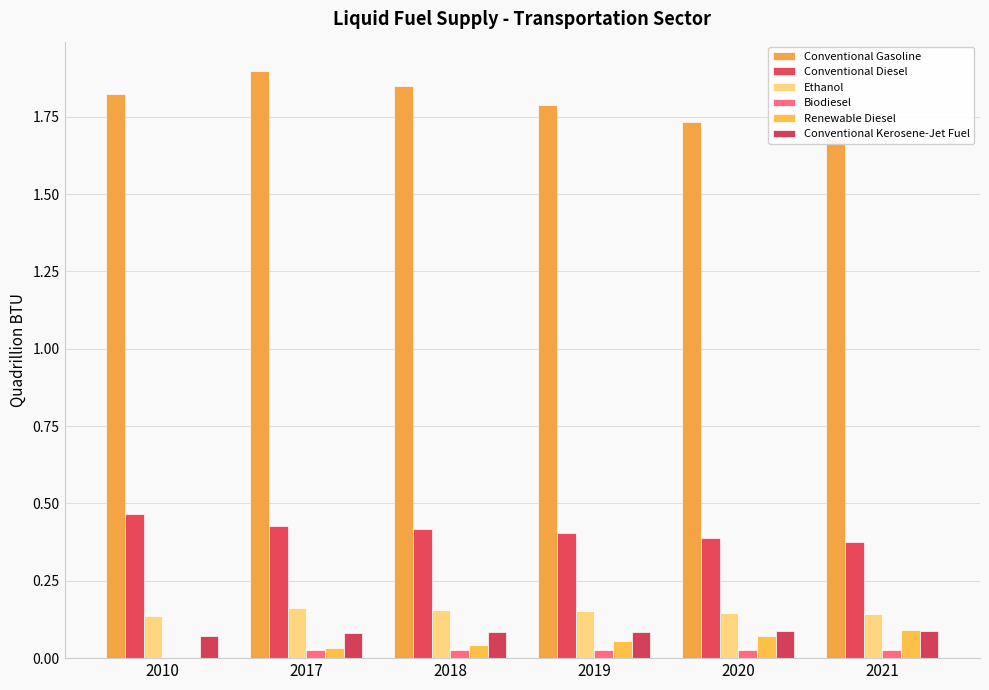

Which category has the lowest value across all series?

2010